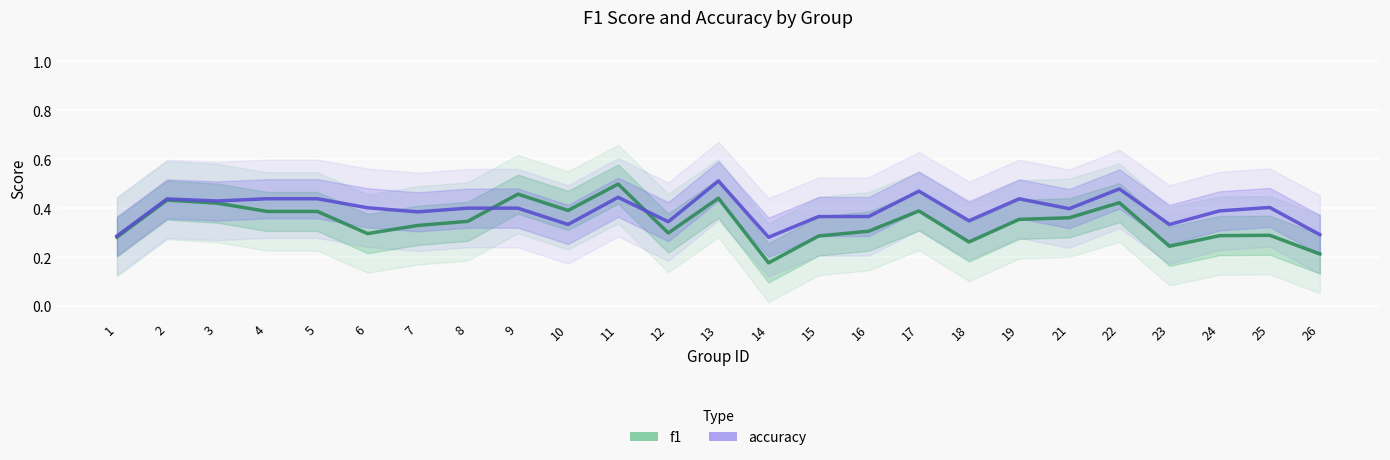

At 23, list the series in order from largest to smallest.

accuracy, f1